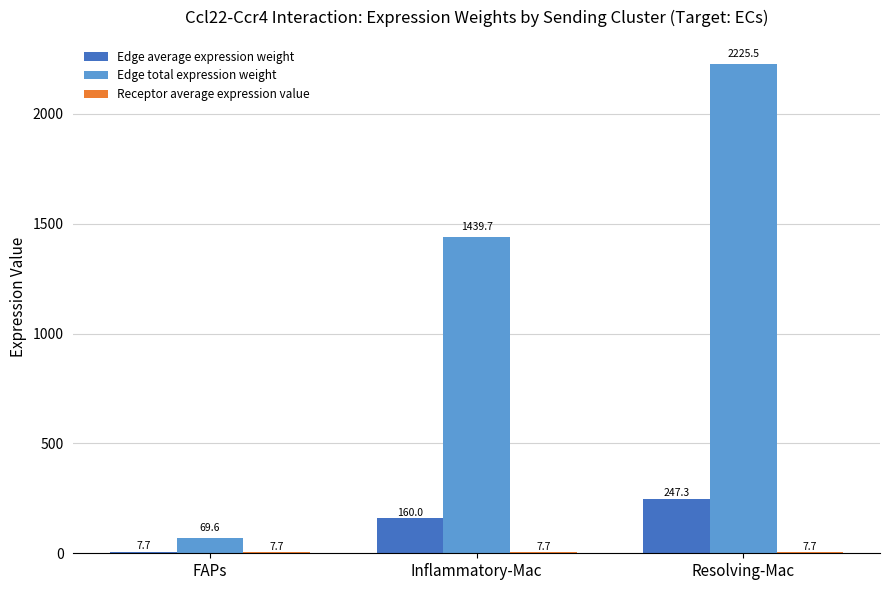

What is the label of the 3rd bar from the left?

Resolving-Mac